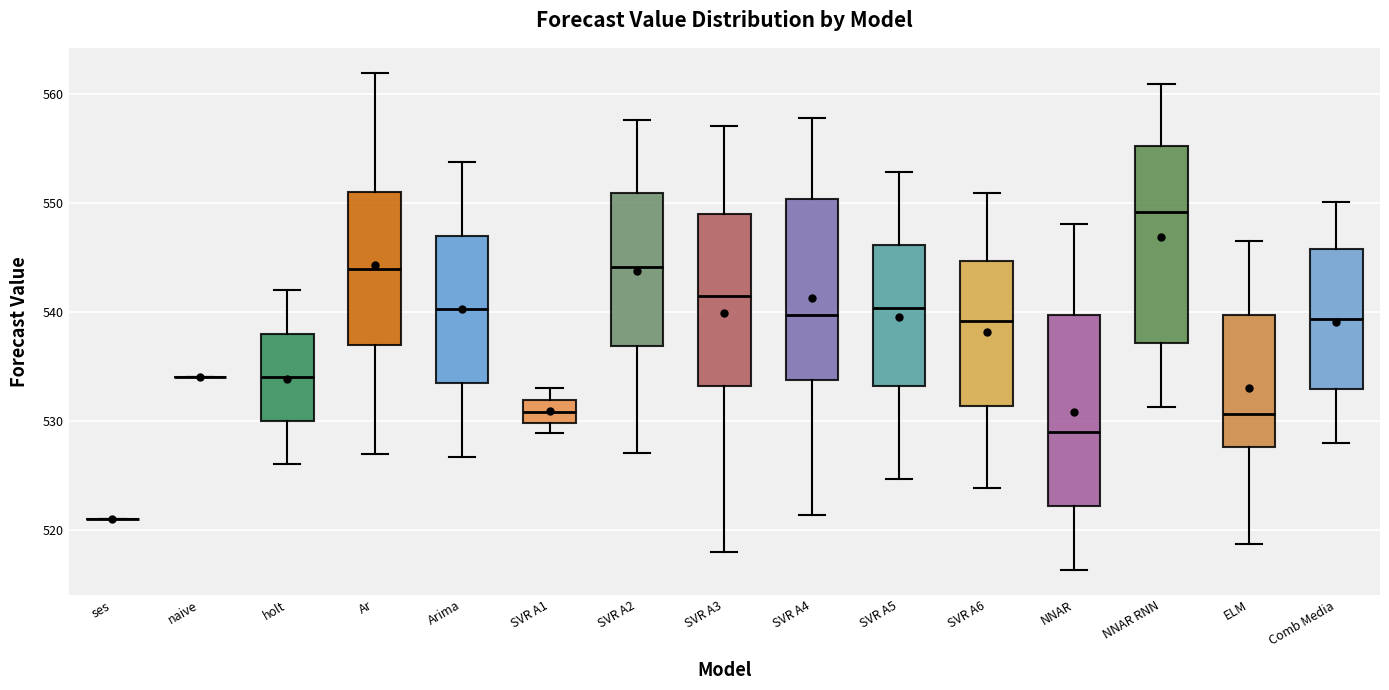

Reading left to right, transcribe this box plot: for each box, give where its median line is, the range the box spans, and where its two whiskers end, as read against the y-axis. The values are not printed on the chart, so give them approximately, as read against the axis.

ses: box collapsed to a line at 521, whiskers 521 to 521
naive: box collapsed to a line at 534, whiskers 534 to 534
holt: median 534, box 530 to 538, whiskers 526 to 542
Ar: median 544, box 537 to 551, whiskers 527 to 562
Arima: median 540, box 533 to 547, whiskers 527 to 554
SVR A1: median 531, box 530 to 532, whiskers 529 to 533
SVR A2: median 544, box 537 to 551, whiskers 527 to 558
SVR A3: median 542, box 533 to 549, whiskers 518 to 557
SVR A4: median 540, box 534 to 550, whiskers 521 to 558
SVR A5: median 540, box 533 to 546, whiskers 525 to 553
SVR A6: median 539, box 531 to 545, whiskers 524 to 551
NNAR: median 529, box 522 to 540, whiskers 516 to 548
NNAR RNN: median 549, box 537 to 555, whiskers 531 to 561
ELM: median 531, box 528 to 540, whiskers 519 to 546
Comb Media: median 539, box 533 to 546, whiskers 528 to 550